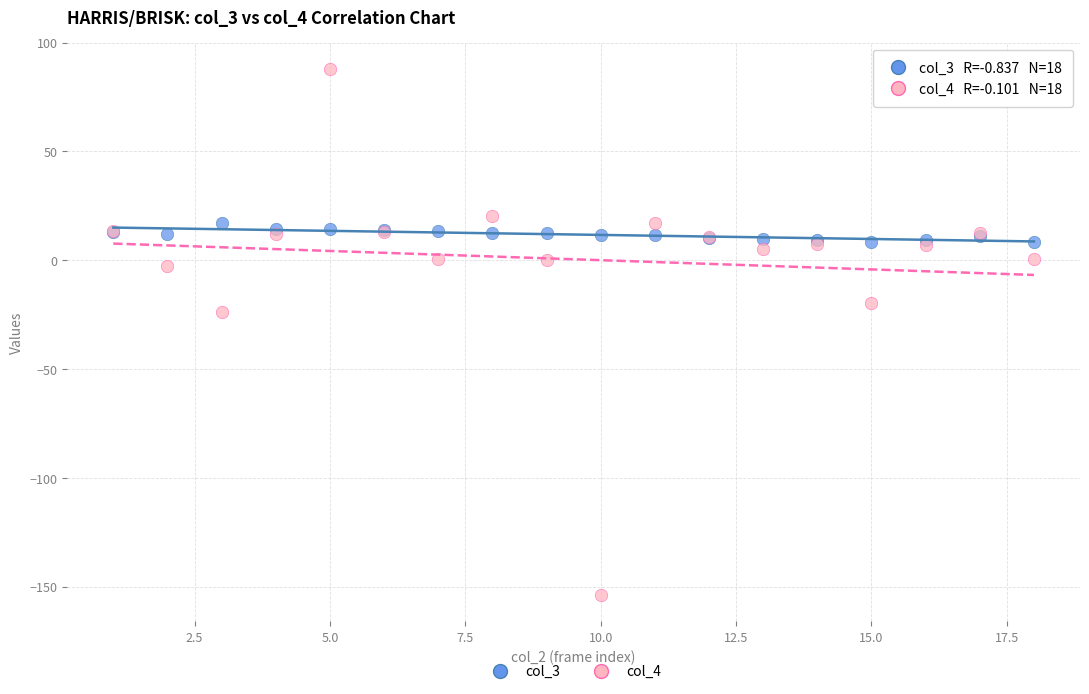

Which series has the largest Y range (max minus min)?

col_4